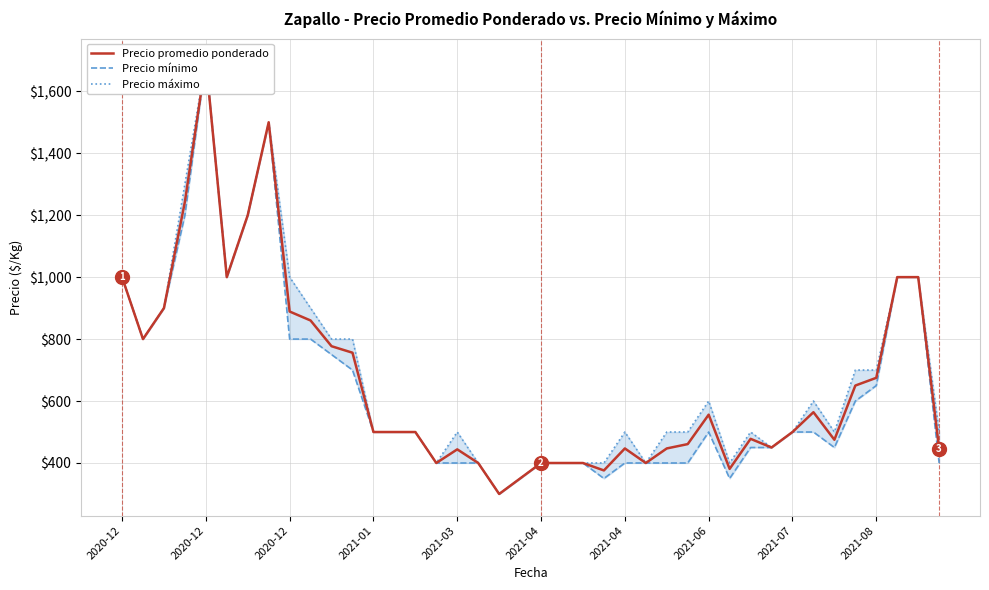

True or false: Precio mínimo and Precio promedio ponderado cross at least once.

False